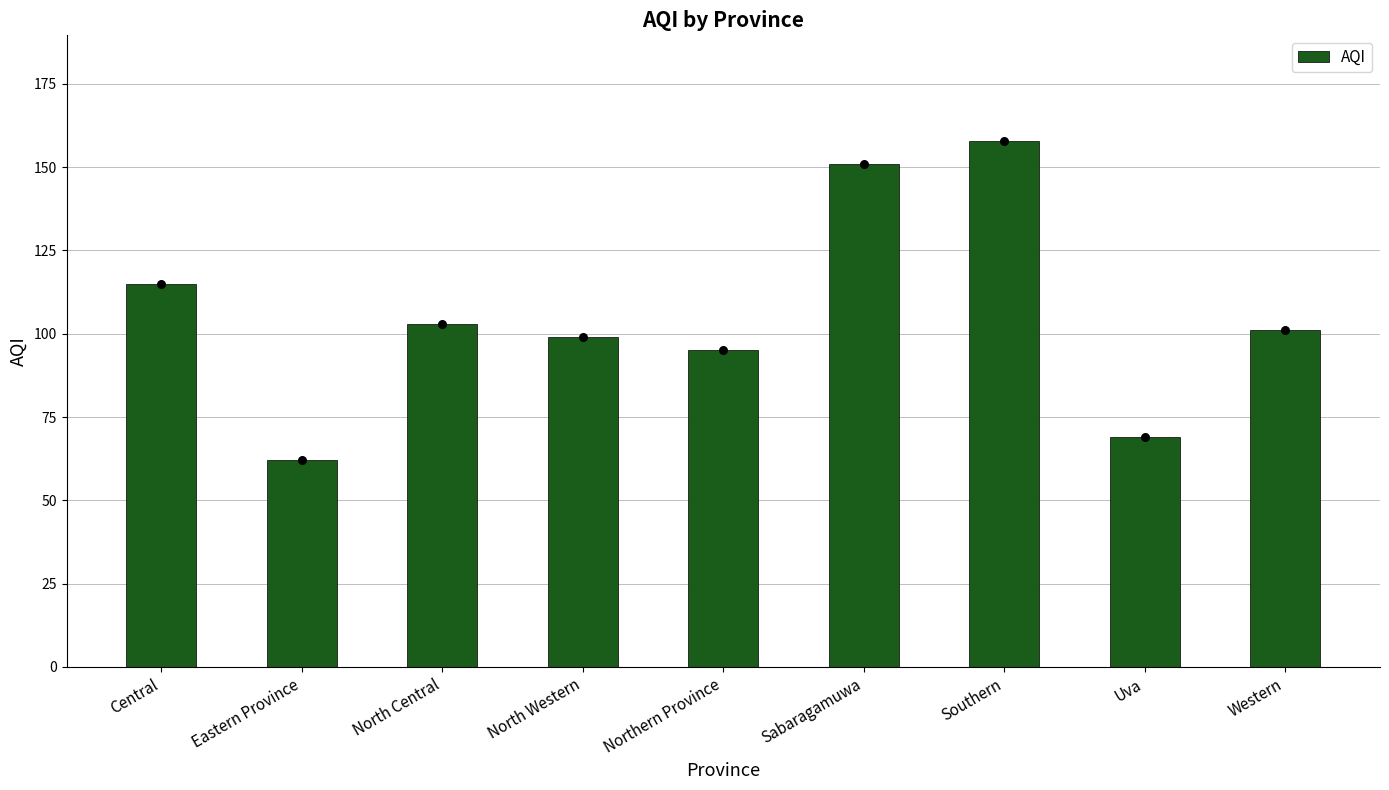

Between Central and Sabaragamuwa, which is larger?

Sabaragamuwa